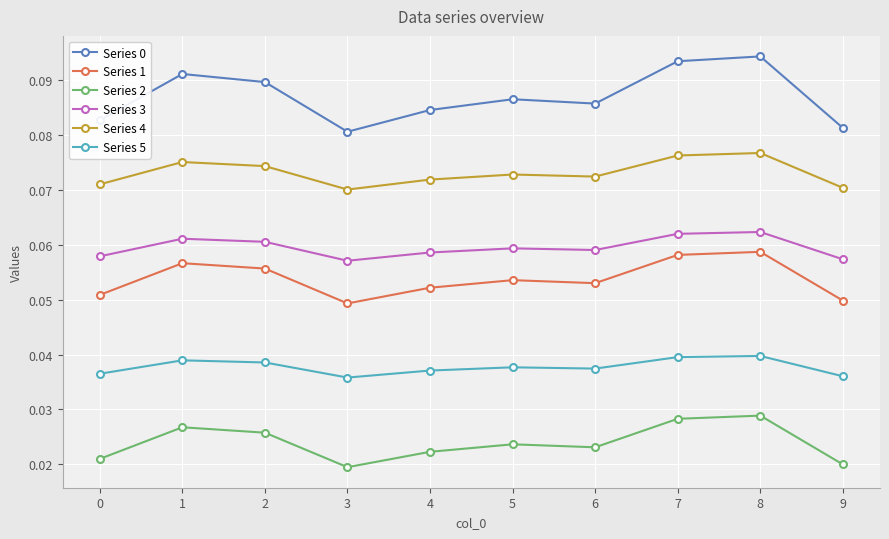

How many Series 5 values are between 0 and 1?

10